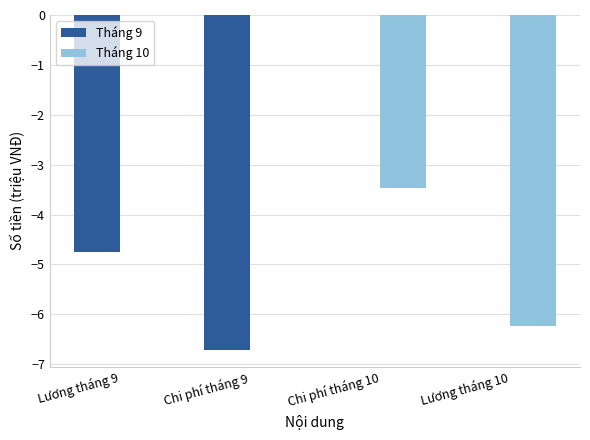

True or false: Tháng 10 has a value of 0.0 at Chi phí tháng 9.

True